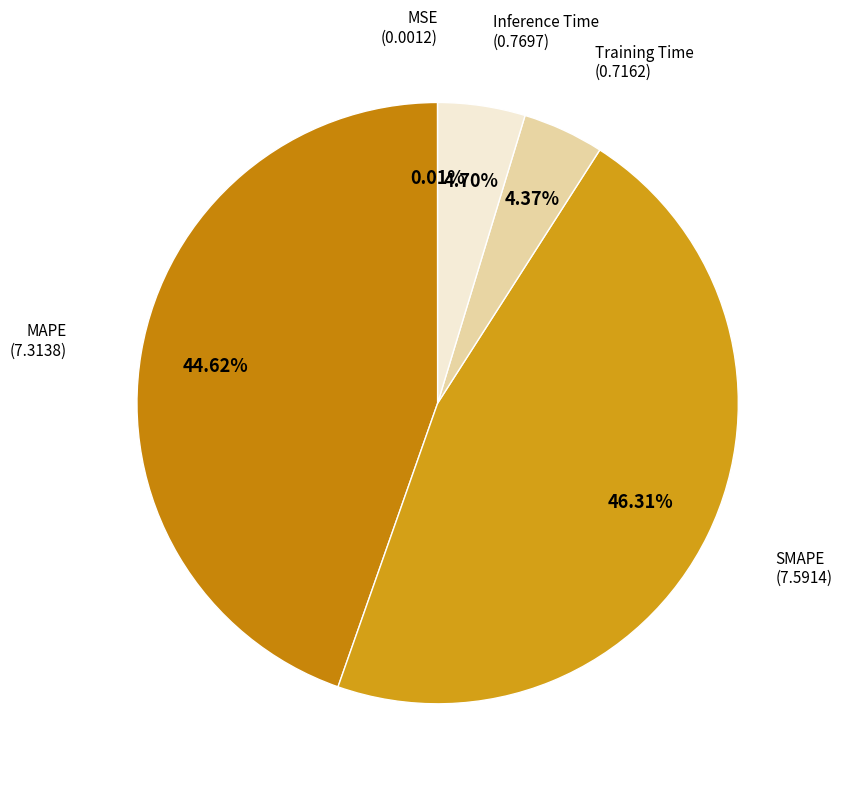

How many slices are in this pie chart?

5